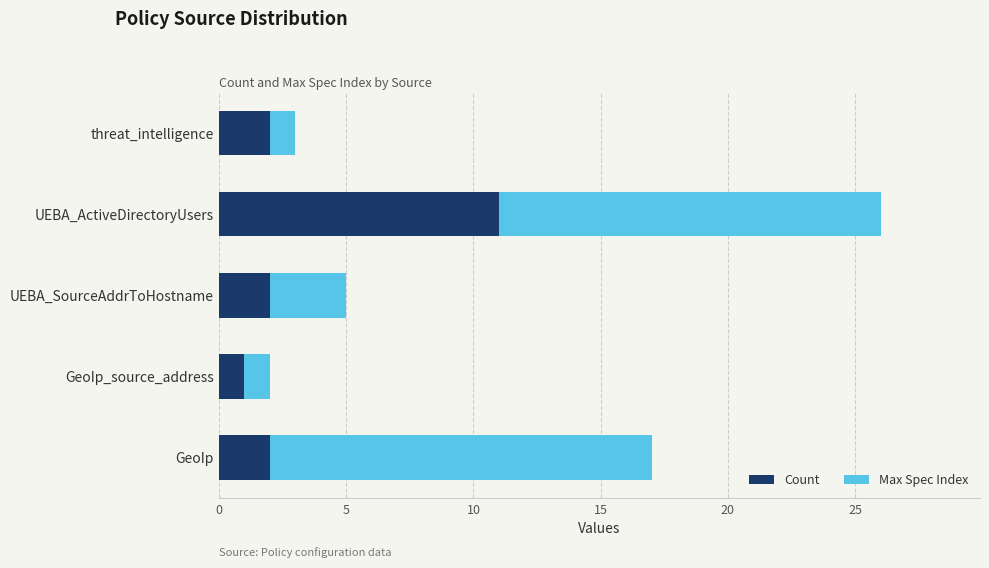

Is it true that Count equals 0 at GeoIp_source_address?

False